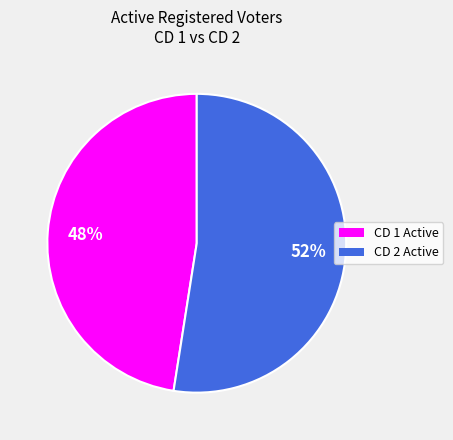

Does any single category account for the majority?

Yes